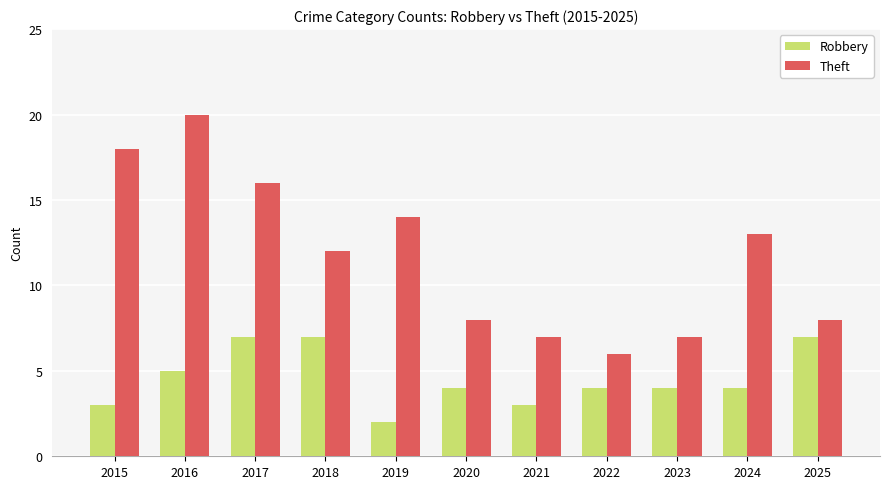

The value of Theft at 2025 is 5. True or false?

False